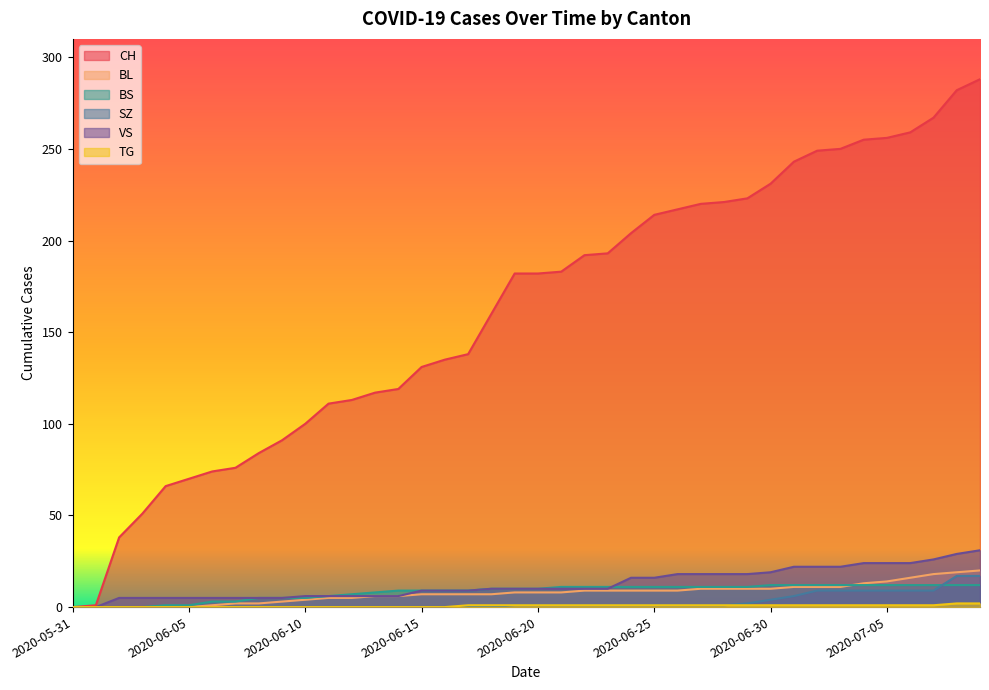

Is it true that VS equals 29 at 2020-06-24?

False